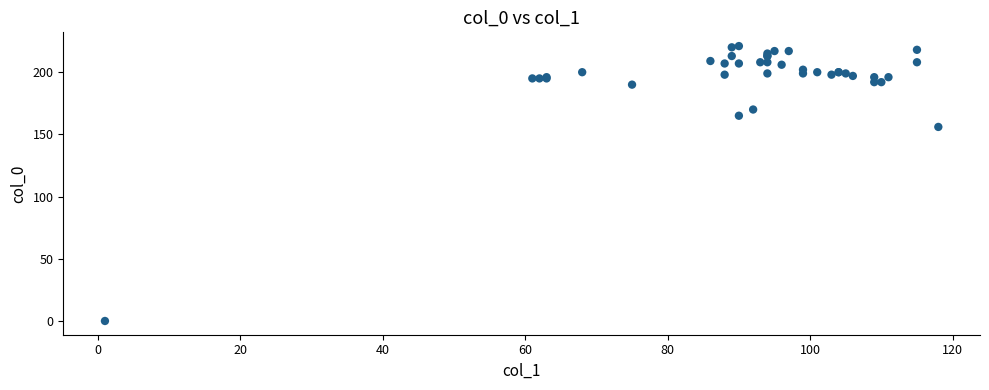

What Y value in the scatter plot is closest to 110?

156